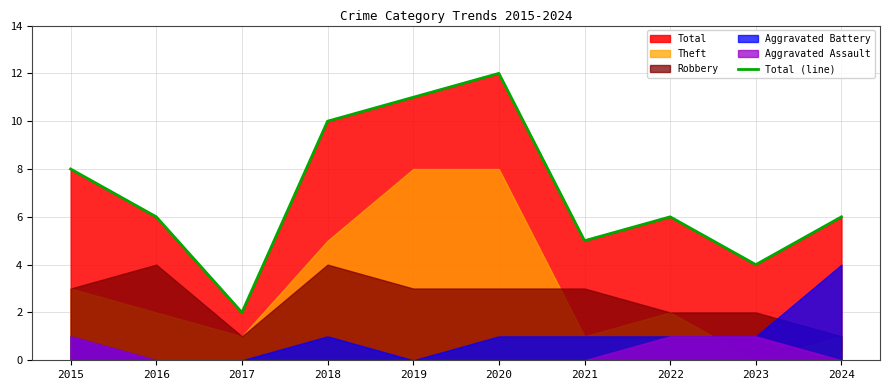

List the labels in order of value, largest first.

2020, 2019, 2018, 2015, 2016, 2022, 2024, 2021, 2023, 2017